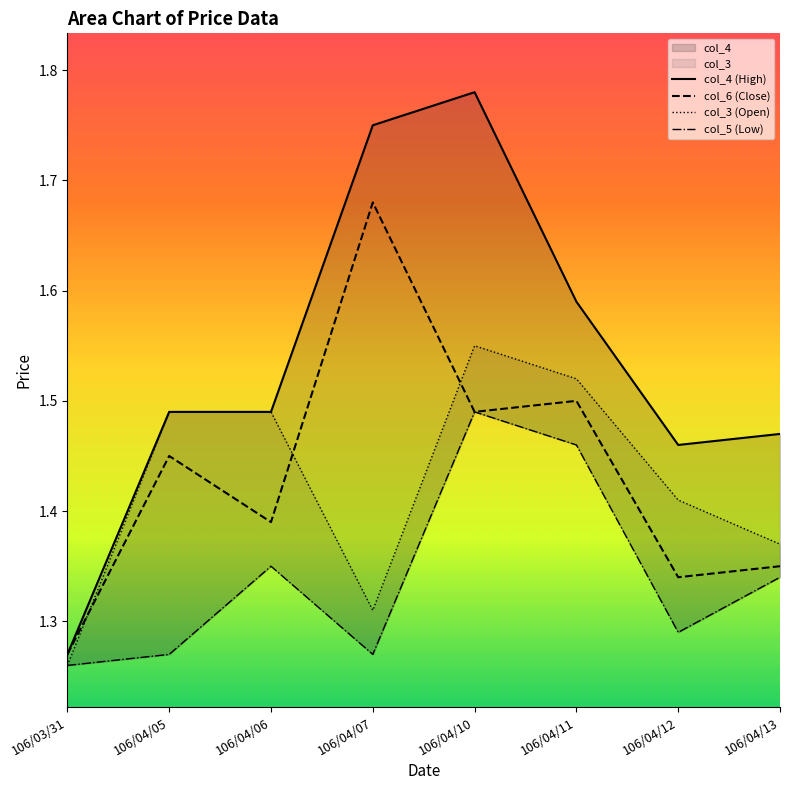

Reading right to left, what are all the values shown in this chart?

col_3: 1.4	1.4	1.5	1.6	1.3	1.5	1.5	1.3
col_4: 1.5	1.5	1.6	1.8	1.8	1.5	1.5	1.3
col_5: 1.3	1.3	1.5	1.5	1.3	1.4	1.3	1.3
col_6: 1.4	1.3	1.5	1.5	1.7	1.4	1.4	1.3